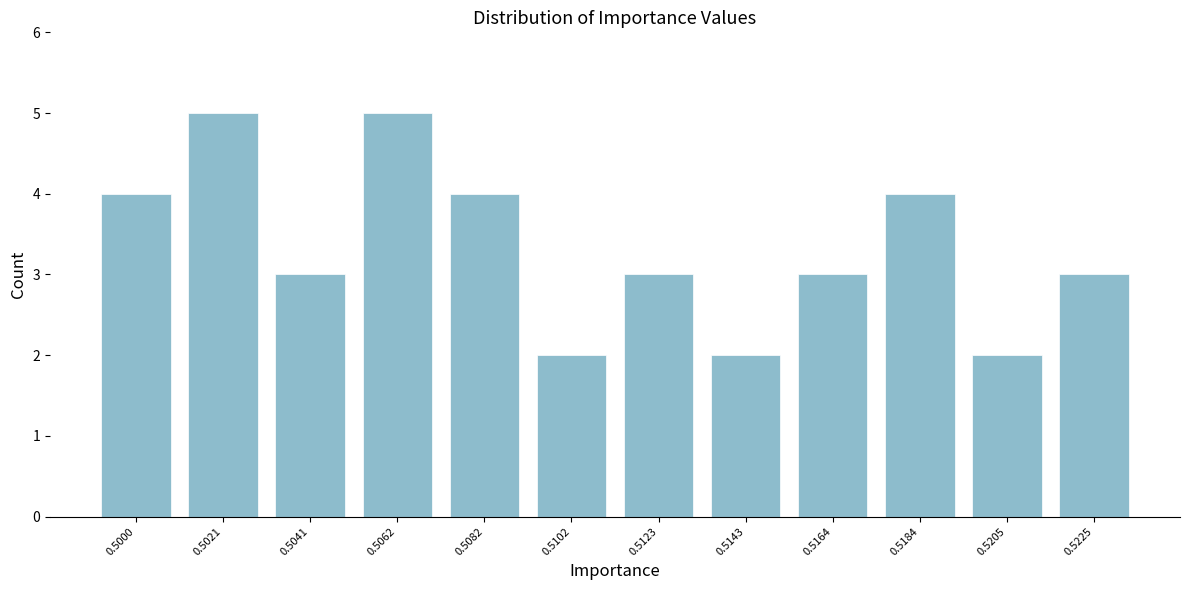

Reading right to left, list all the values displayed in this chart.

3	2	4	3	2	3	2	4	5	3	5	4